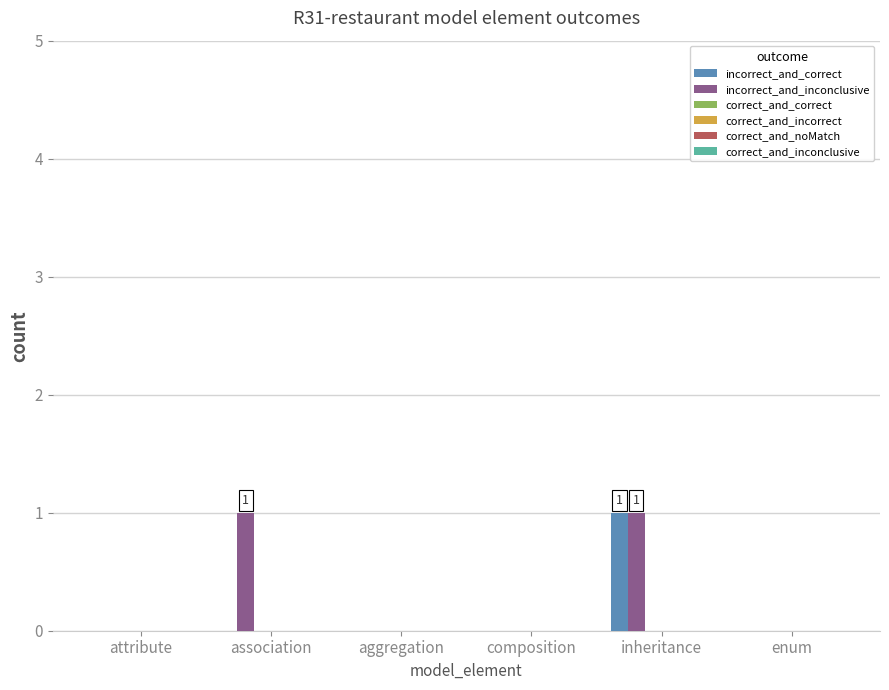

What is the sum of all incorrect_and_inconclusive values?

2